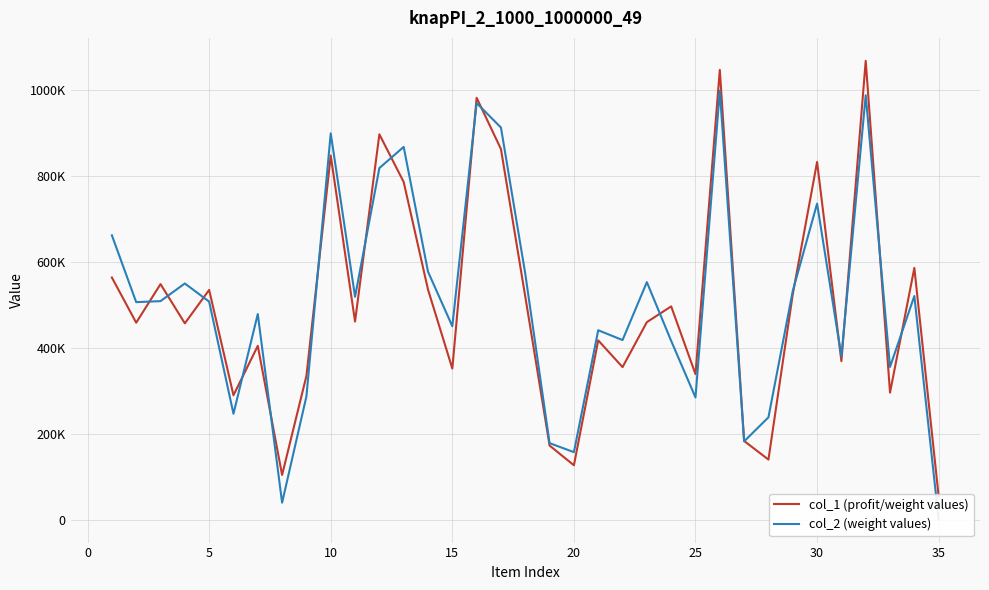

How many data points in col_2 (weight values) are less than 507633?

17